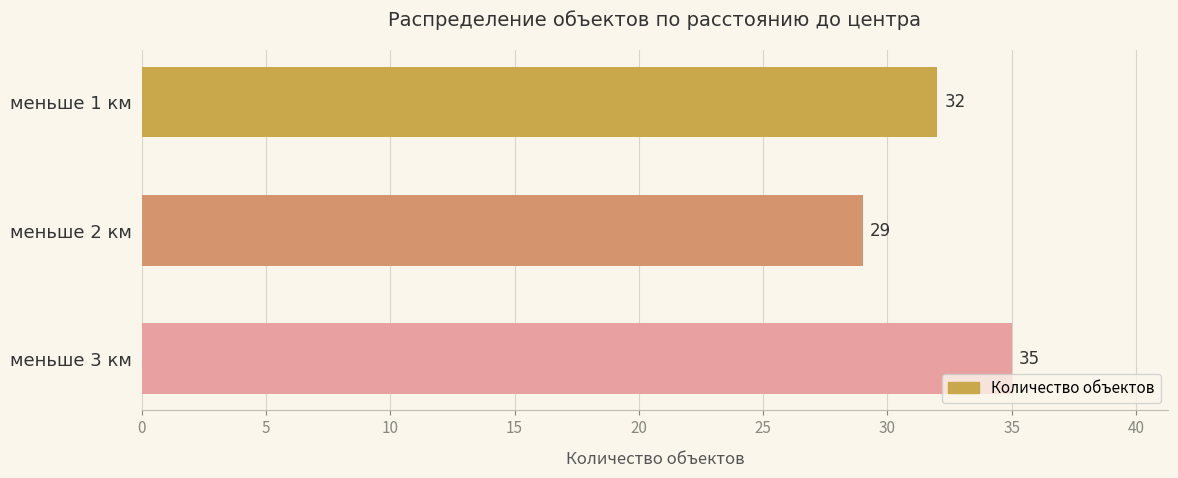

What is the label of the 1st bar from the top?

меньше 1 км